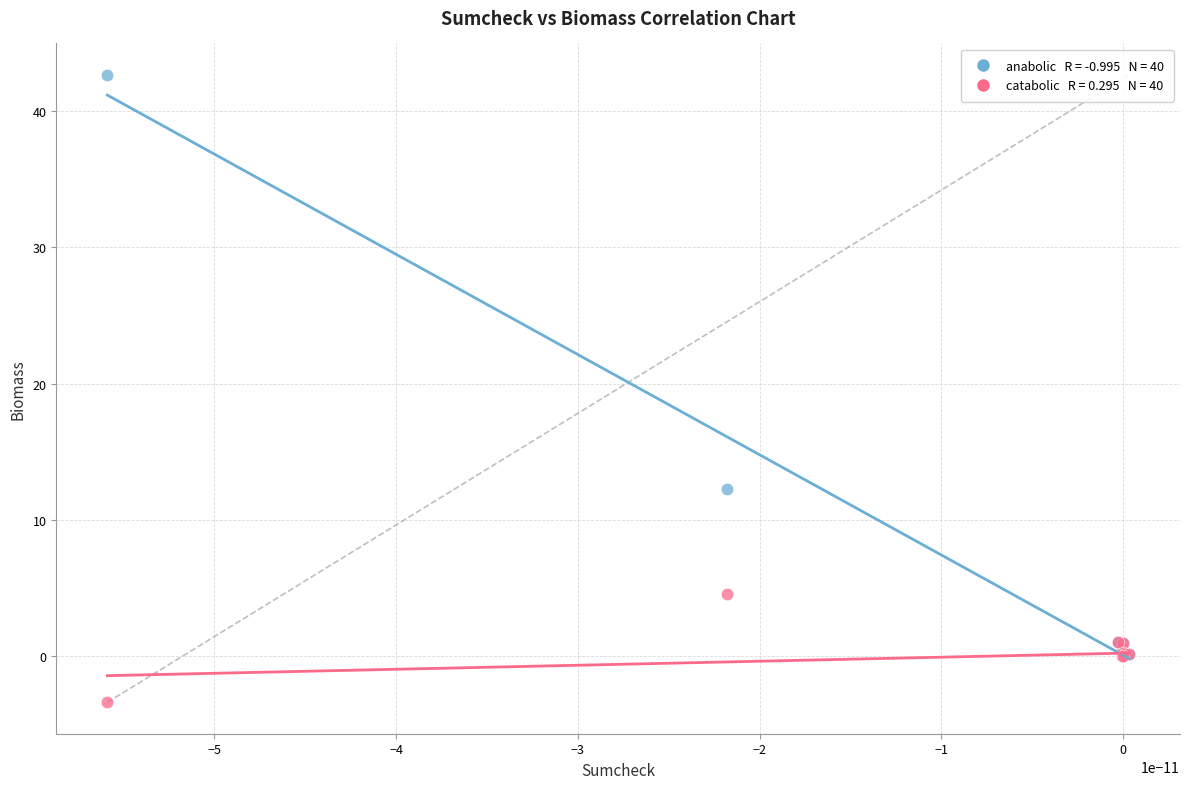

Across all series, what Y value is closest to 19?

12.3